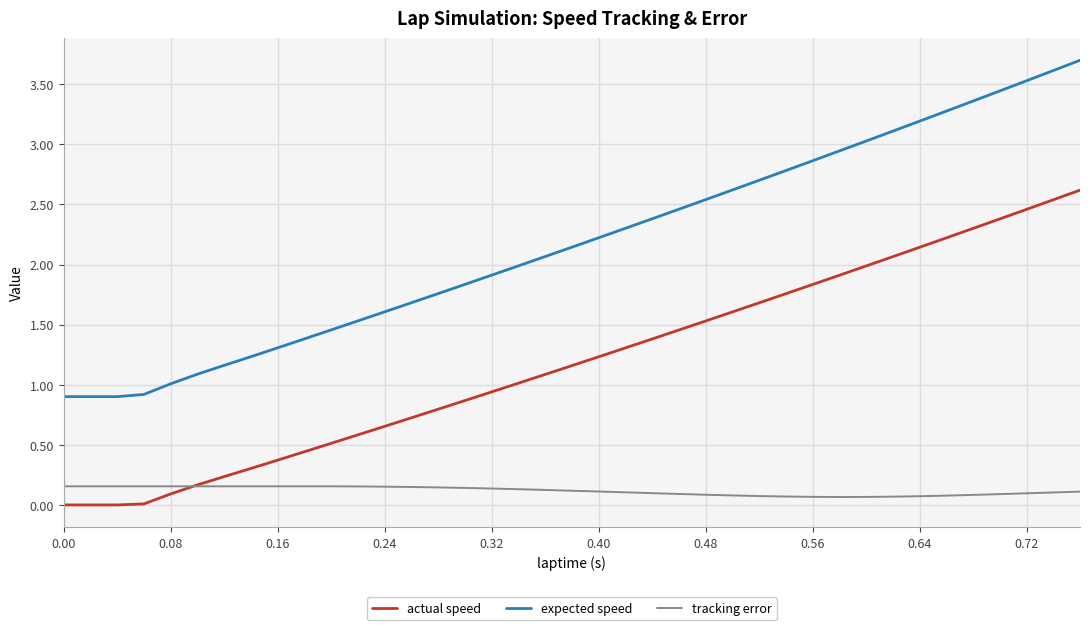

What is the approximate value of tracking error at 0.00?

0.2